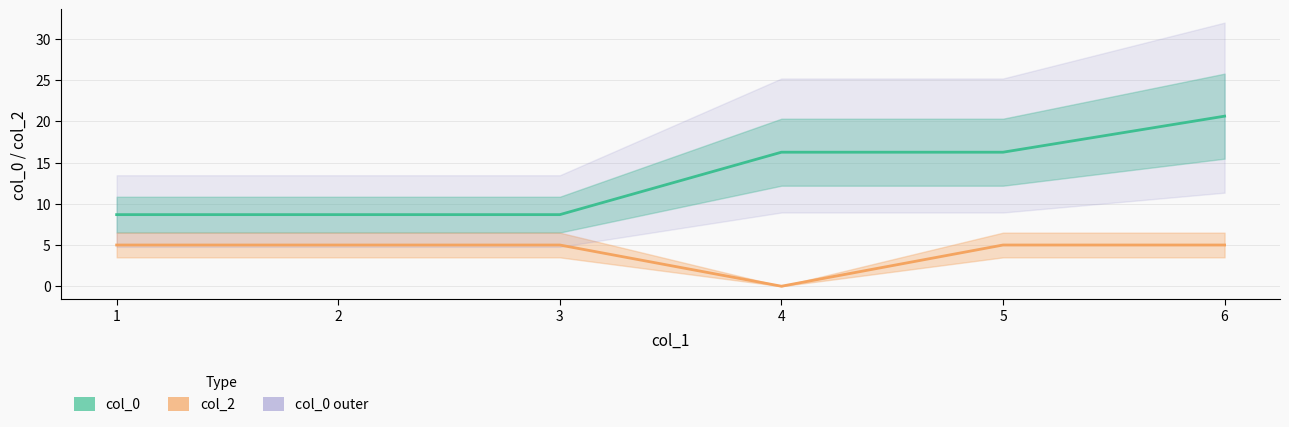

True or false: col_2 and col_0 cross at least once.

False